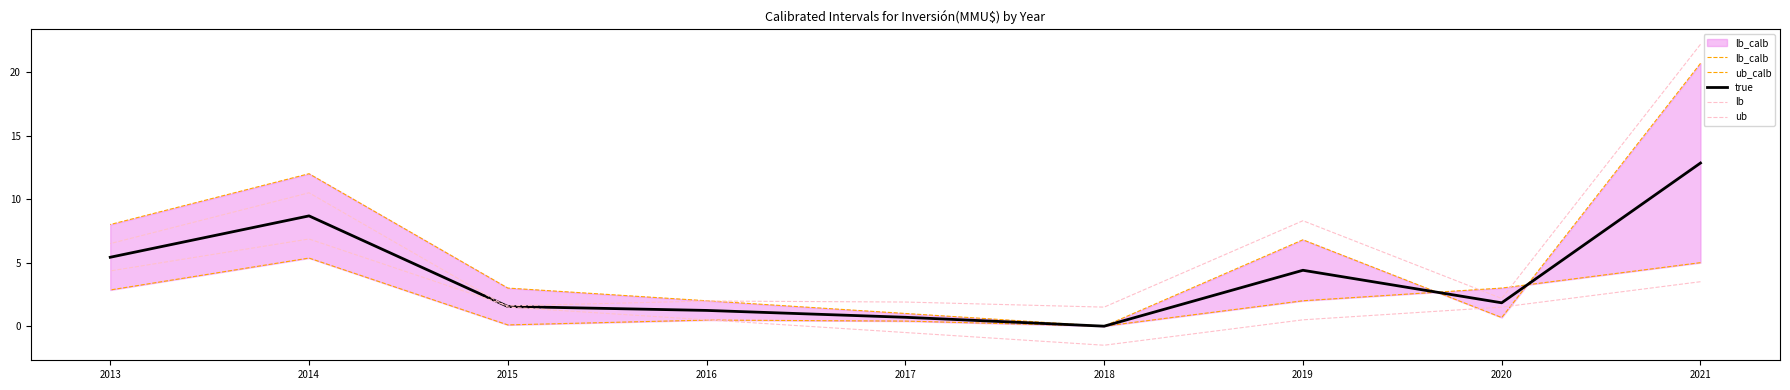

True or false: true has a value of 0.7 at 2020.

False